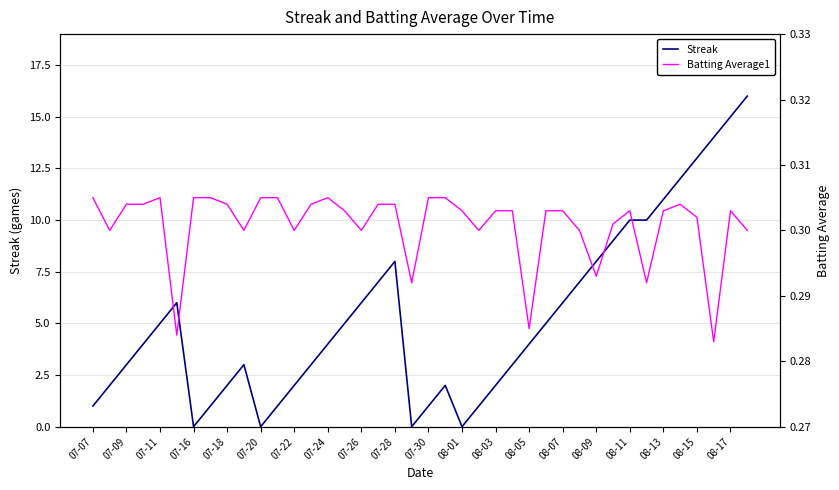

True or false: Streak has a value of 6 at 07-26.

True